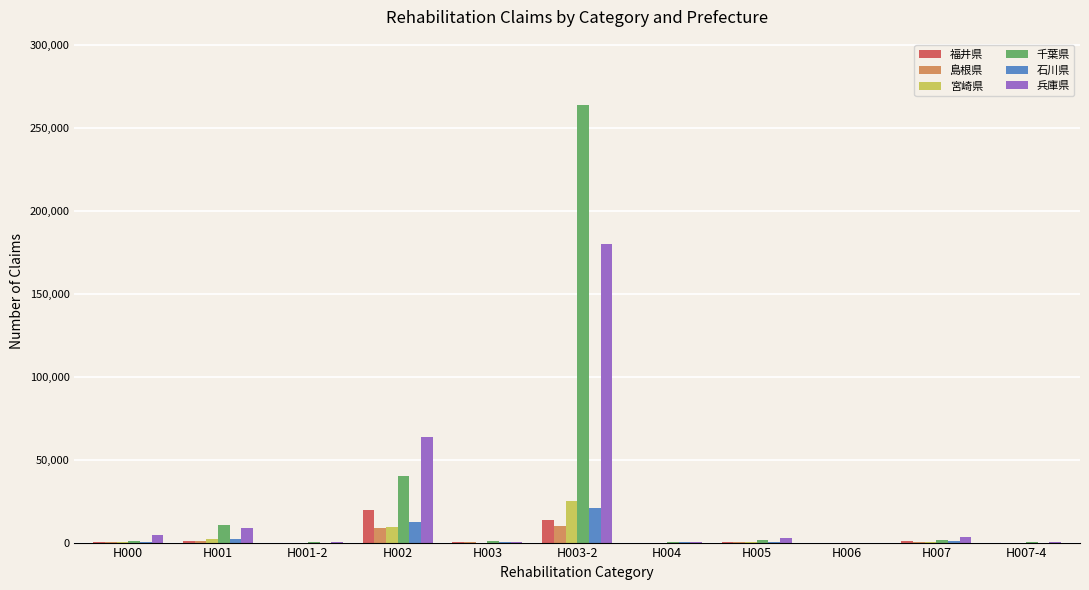

At which category is the sum across all series the highest?

H003-2